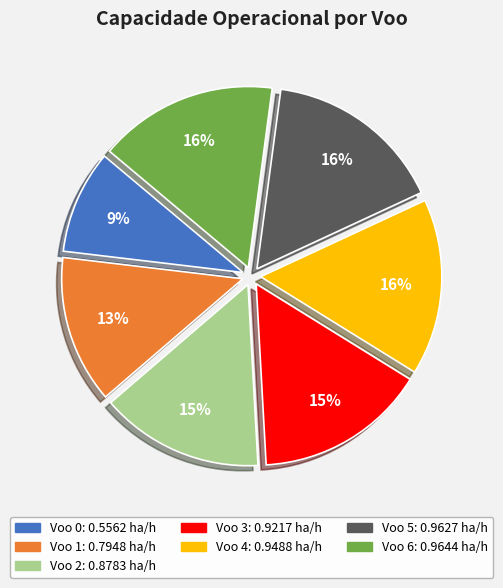

Is there a majority slice in this chart?

No